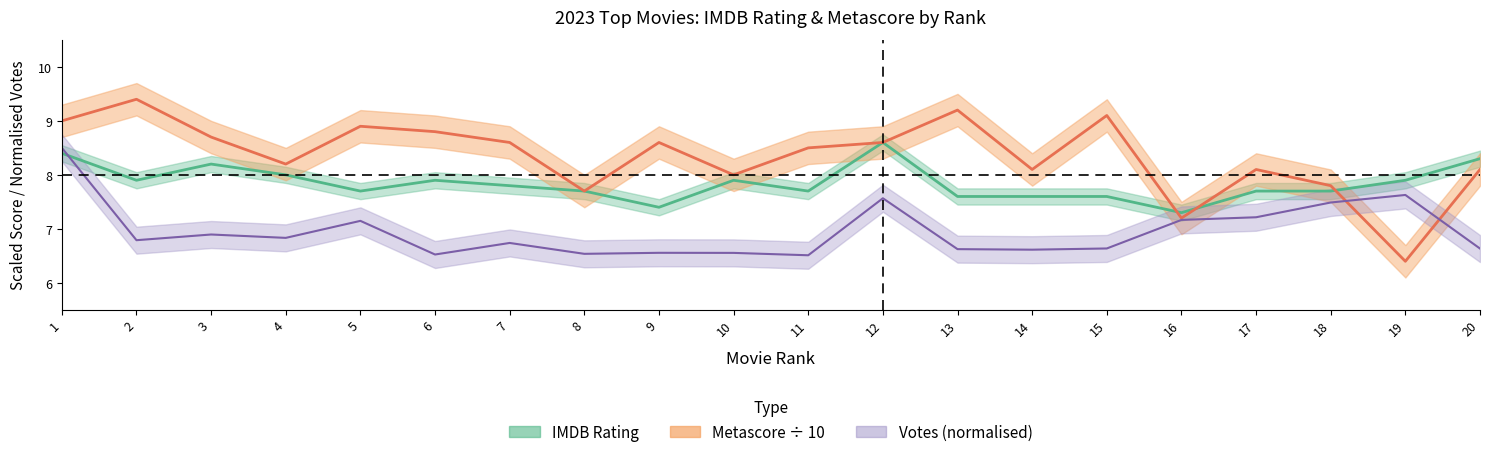

Between 6 and 20, which series saw the biggest shift?

Metascore